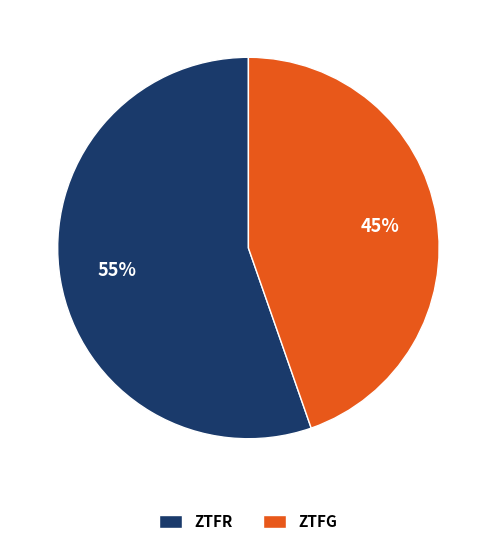

Which category accounts for the majority?

ZTFR